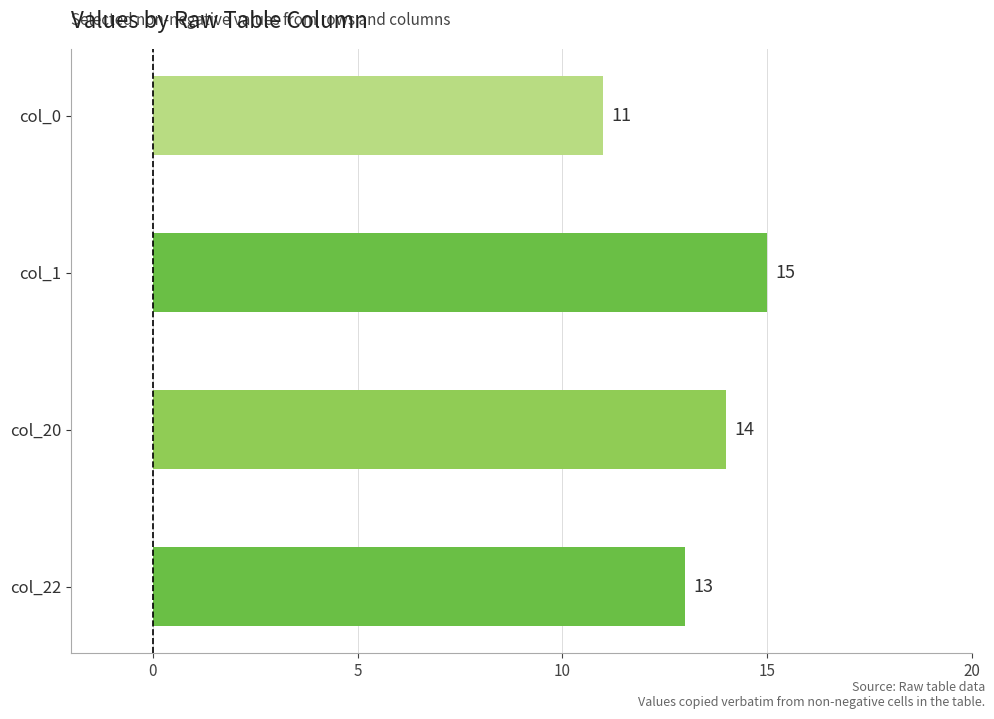

The chart shows a value of 14 at col_20. True or false?

True